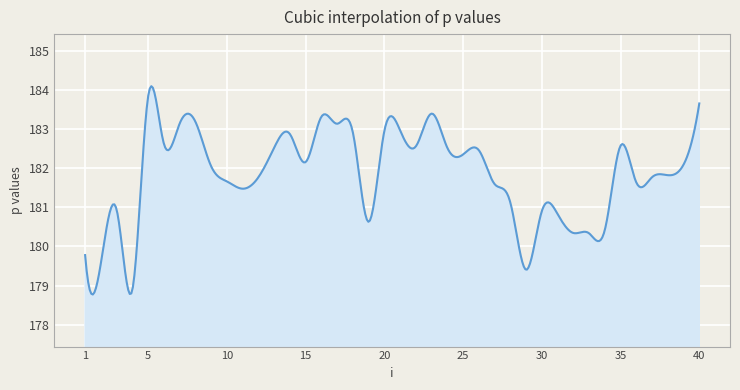

What is the minimum value shown in the chart?

178.8